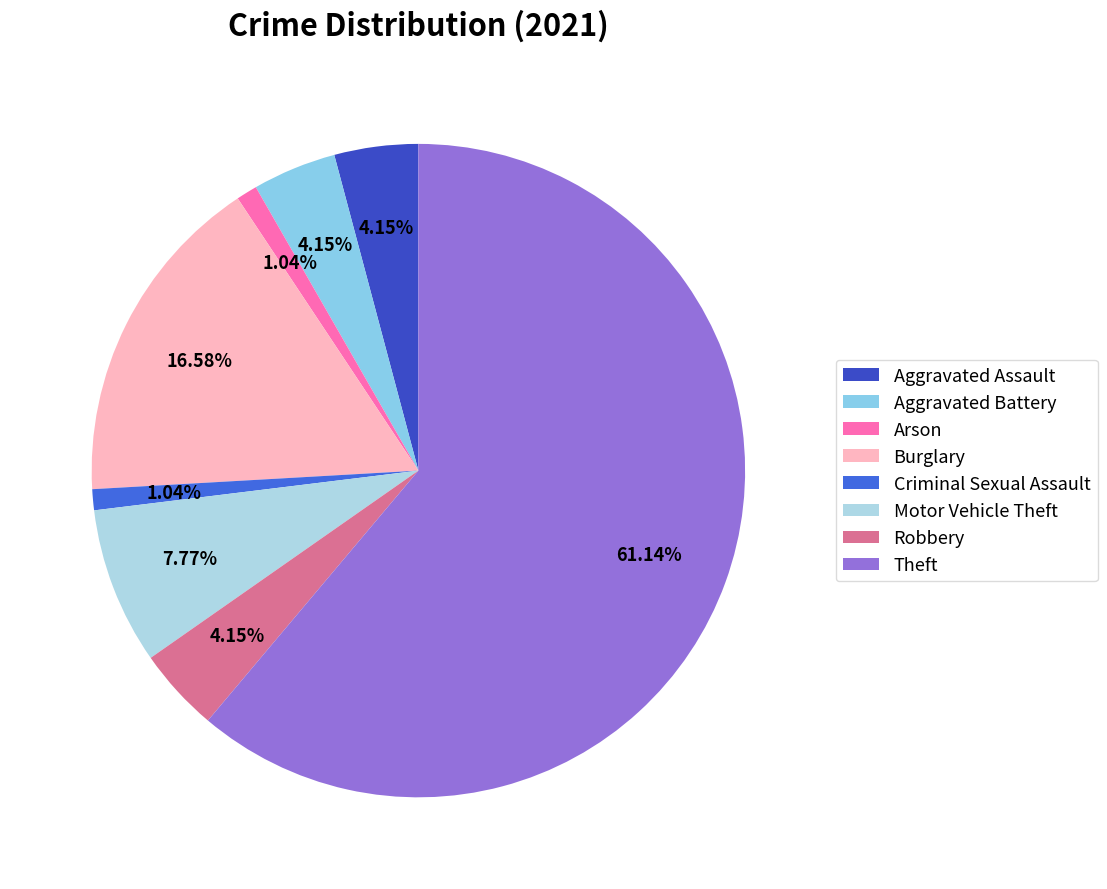

The Burglary slice represents 17% of the pie. True or false?

True